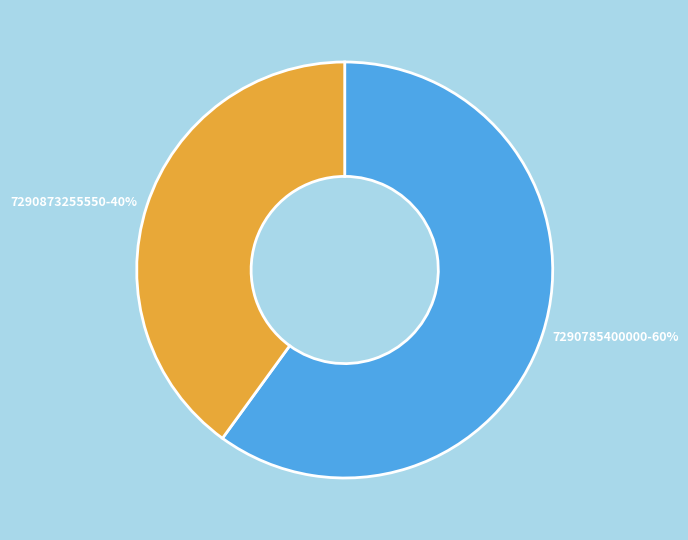

Which category accounts for the majority?

7290785400000